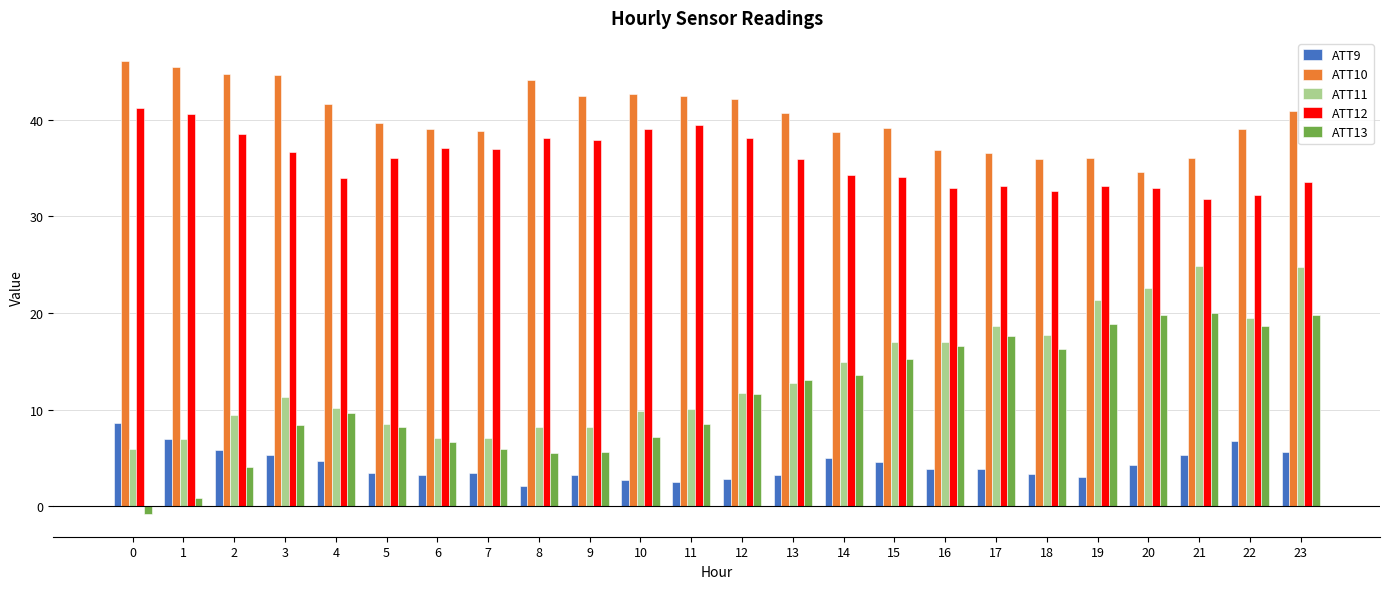

Which series has the largest total across all categories?

ATT10